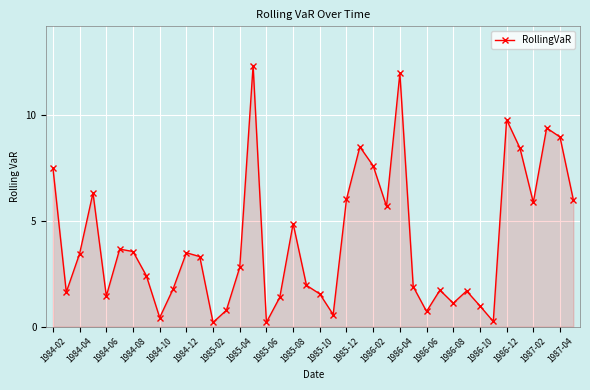

What is the maximum value shown in the chart?

12.3